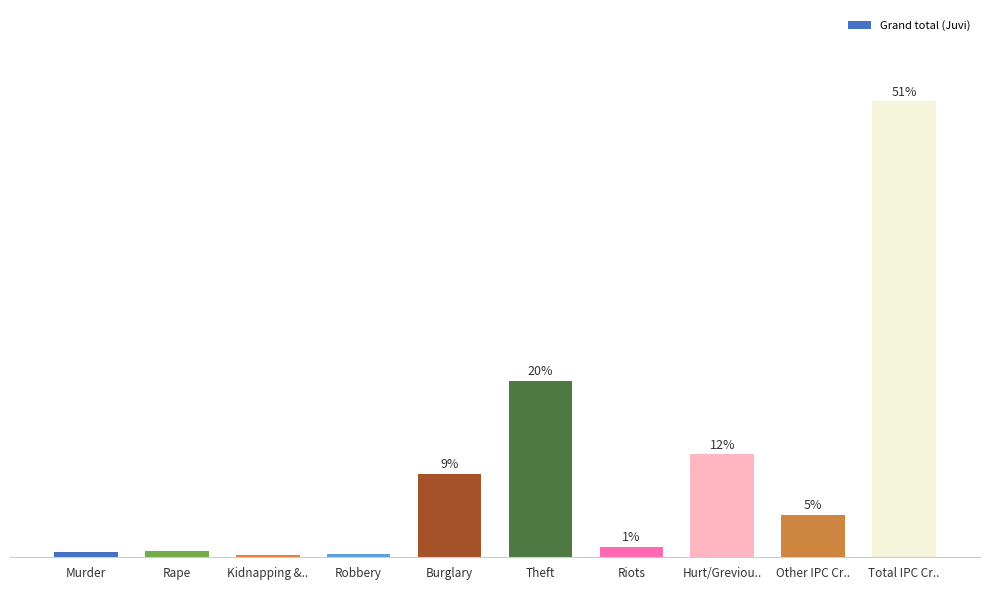

What is the change in value from Murder to Robbery?

-0.2